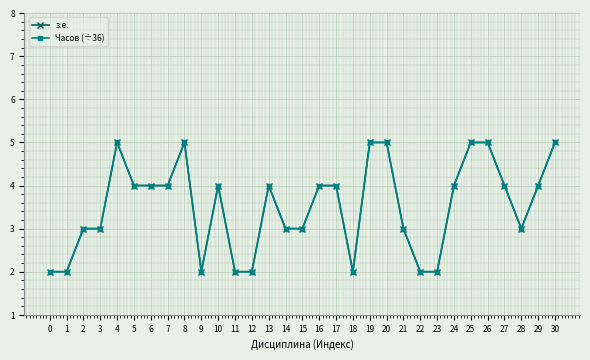

Does the chart have visible grid lines?

Yes